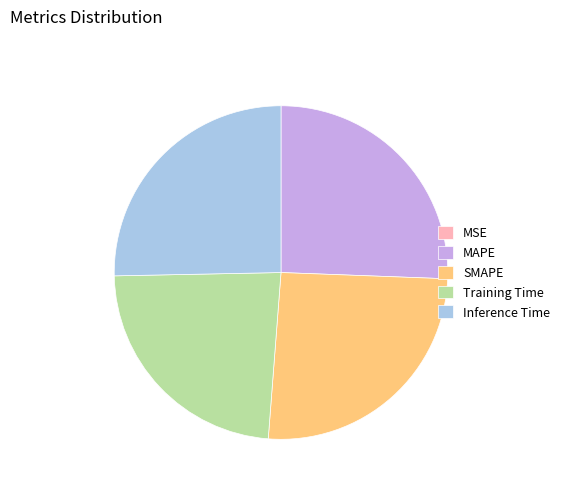

Is there any slice that represents more than half of the pie?

No